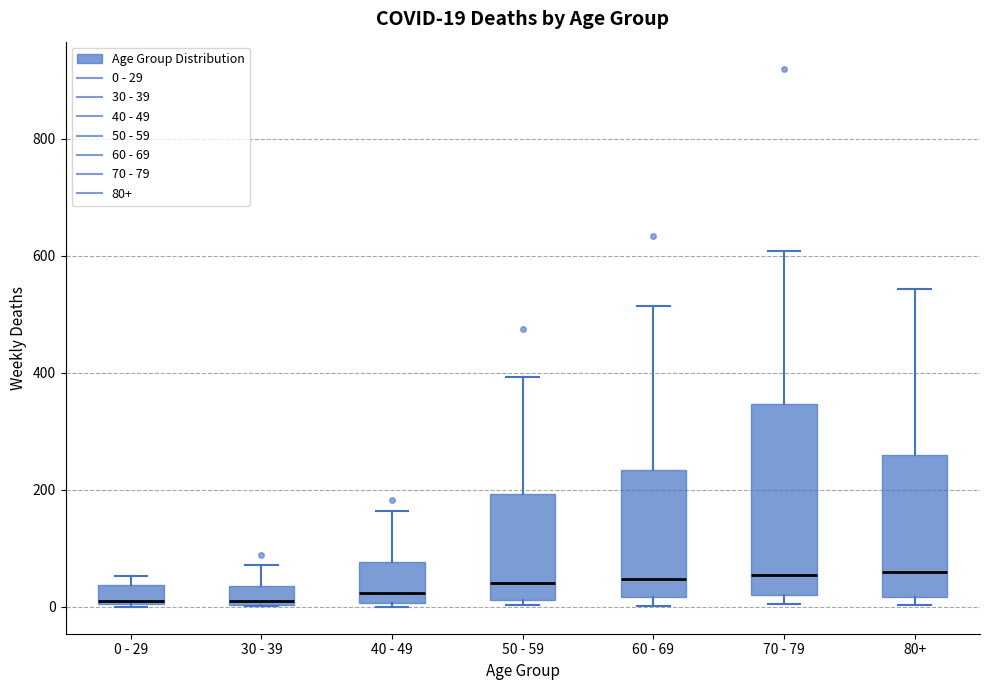

Which box is the tallest, from its lower edge to its upper edge?

70 - 79